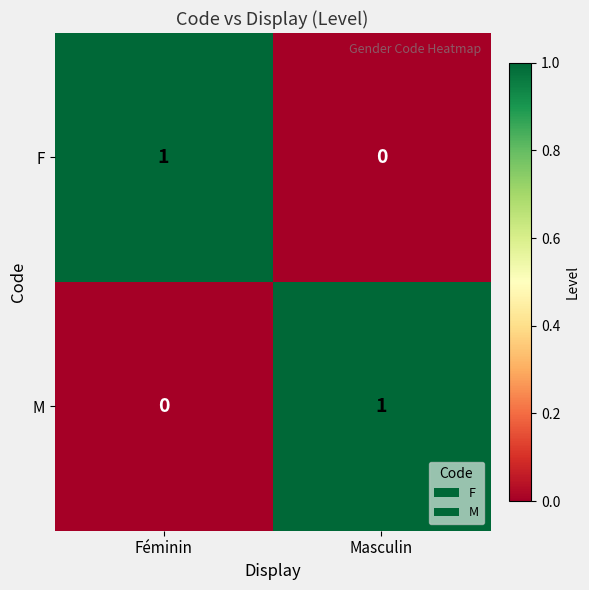

Which category has the highest value in the M series?

Masculin